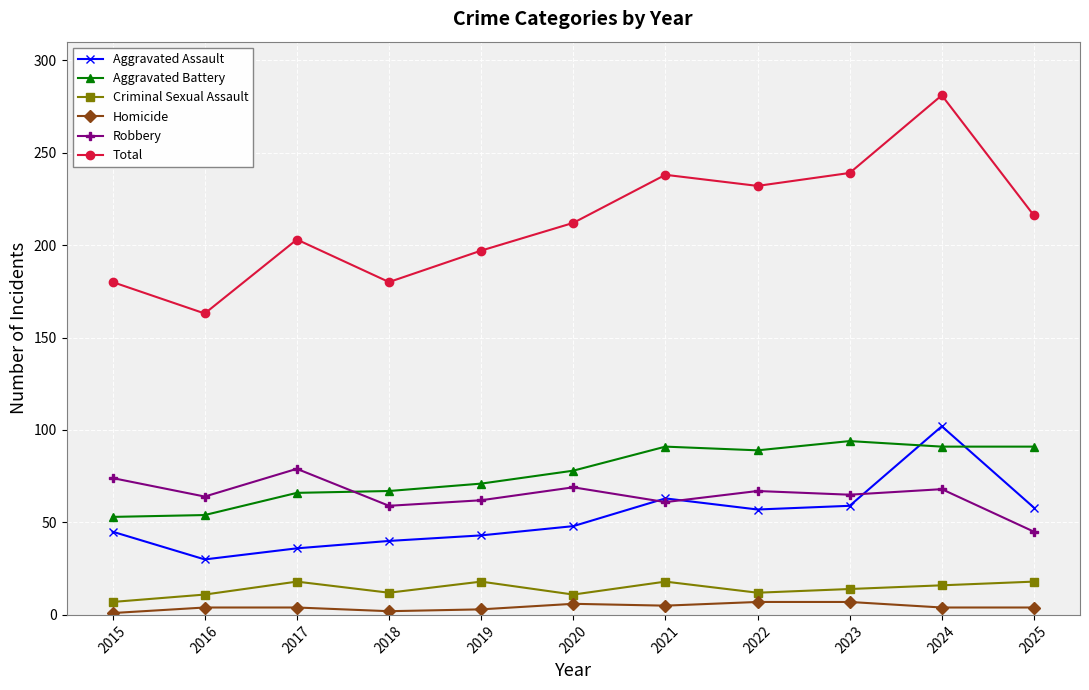

At 2017, list the series in order from smallest to largest.

Homicide, Criminal Sexual Assault, Aggravated Assault, Aggravated Battery, Robbery, Total